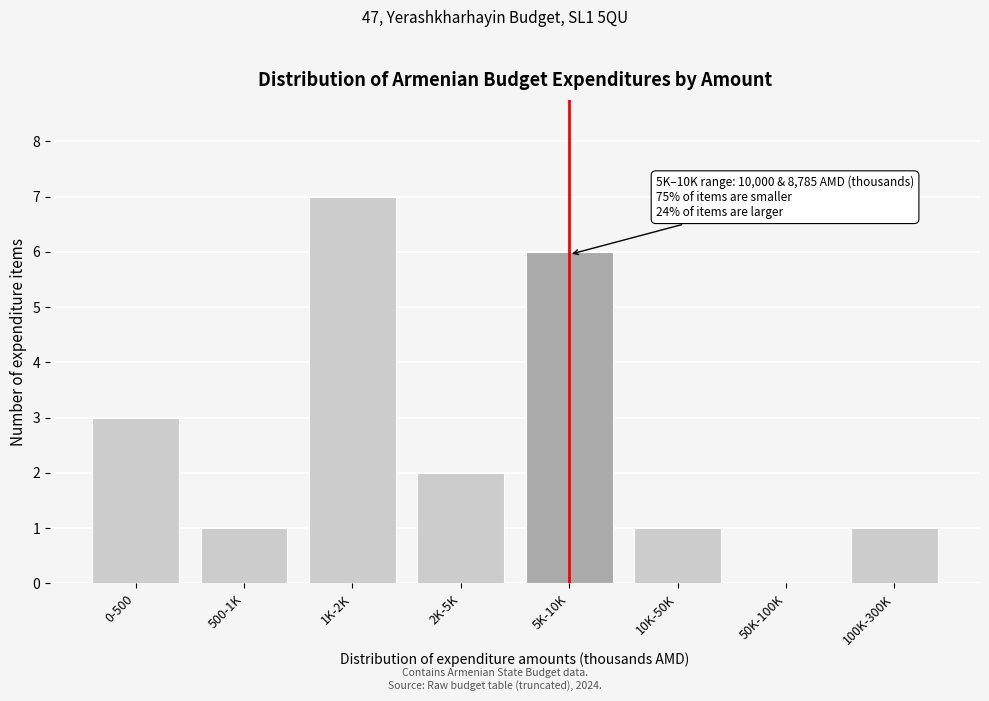

Reading left to right, transcribe all the data shown in this chart.

0-500=3	500-1K=1	1K-2K=7	2K-5K=2	5K-10K=6	10K-50K=1	50K-100K=0	100K-300K=1